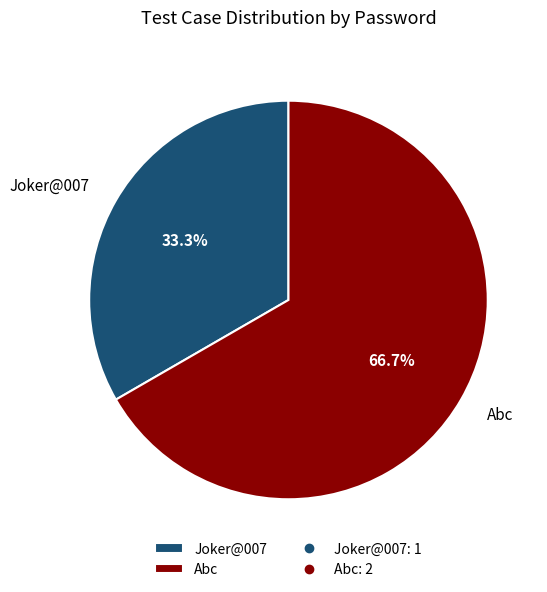

To the nearest percent, what percentage of the pie is Joker@007?

33%